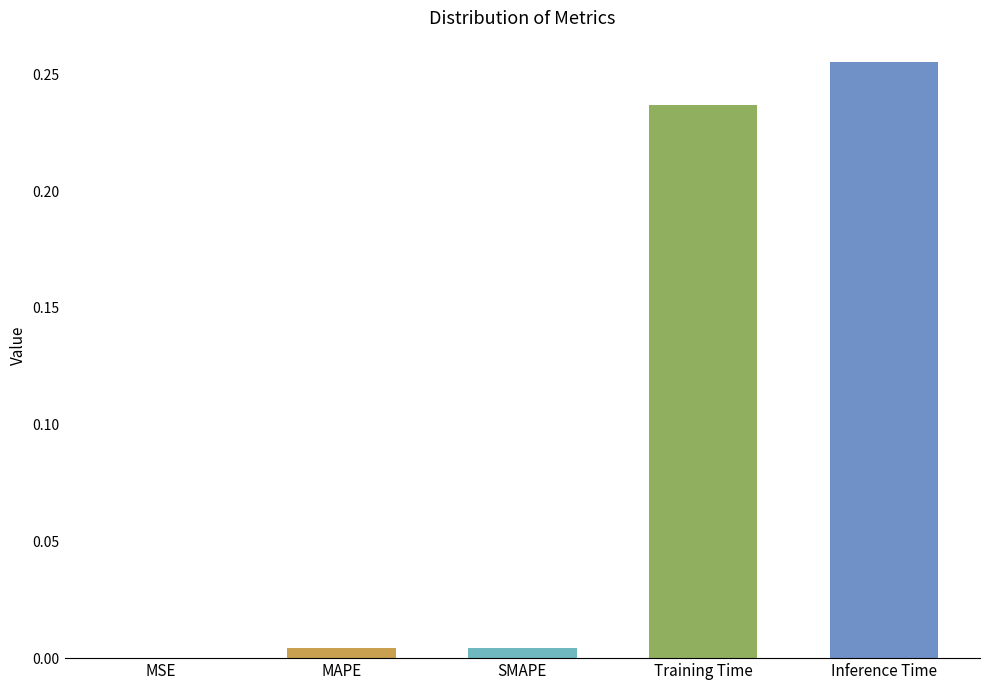

The value at SMAPE is 0.0. True or false?

True